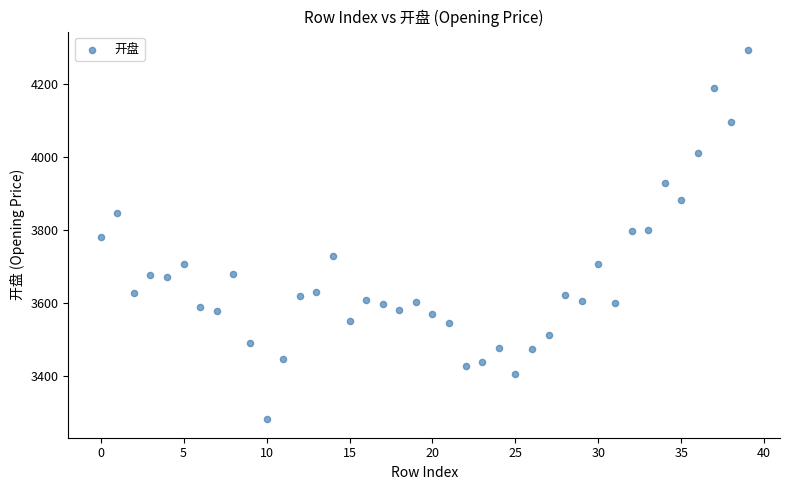

What is the range of Y values (max minus min)?

1013.6